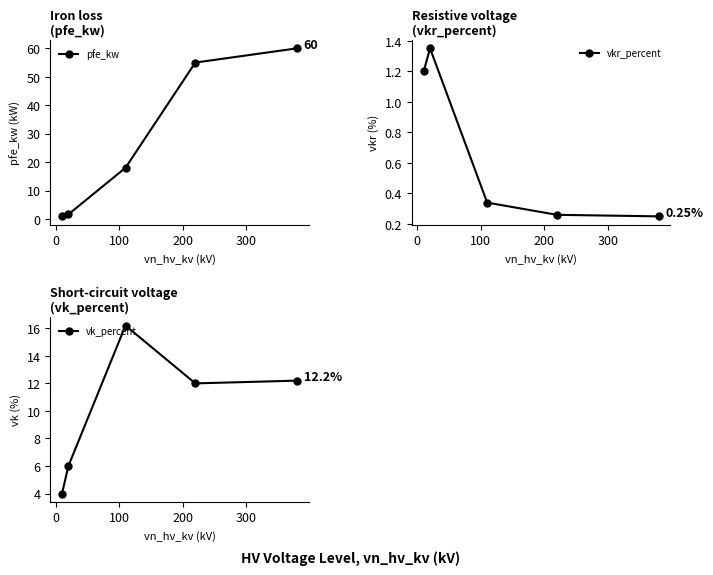

True or false: pfe_kw has more than 1 interior local peaks.

False